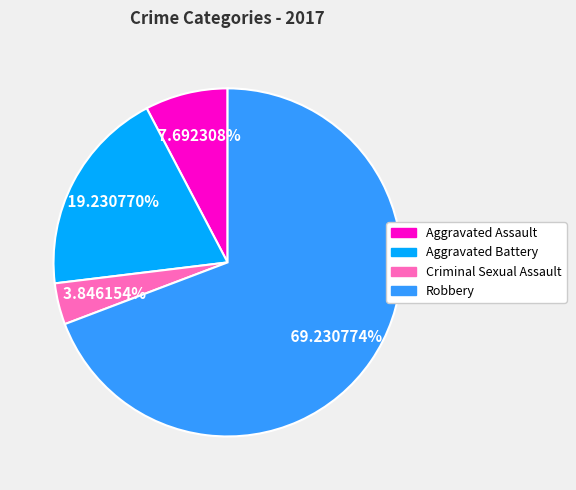

Is it true that Aggravated Assault is 16% of the pie?

False